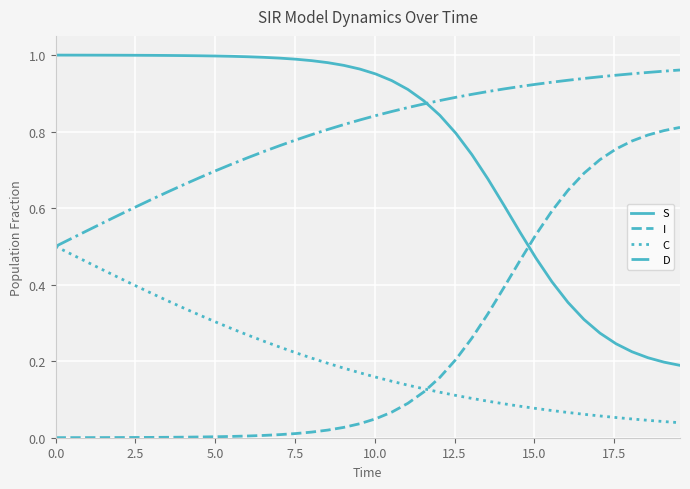

True or false: D and I cross at least once.

False